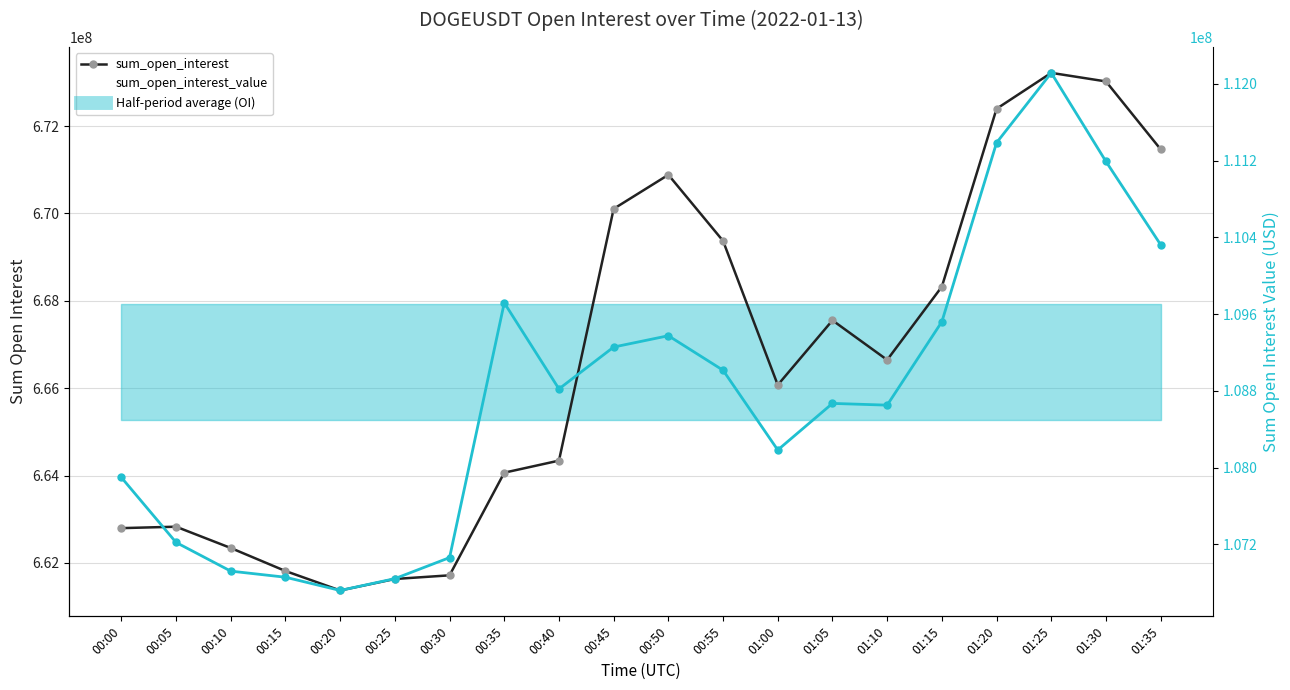

What is the difference between the sum_open_interest_value values at 01:20 and 00:40?

2566228.1